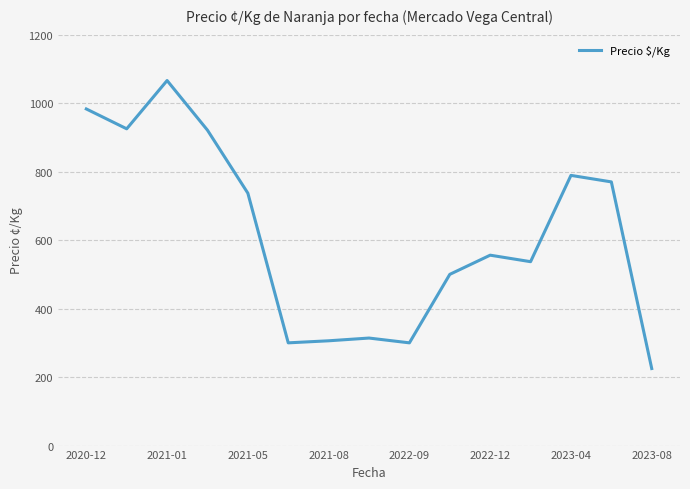

What is the greatest value displayed?

1066